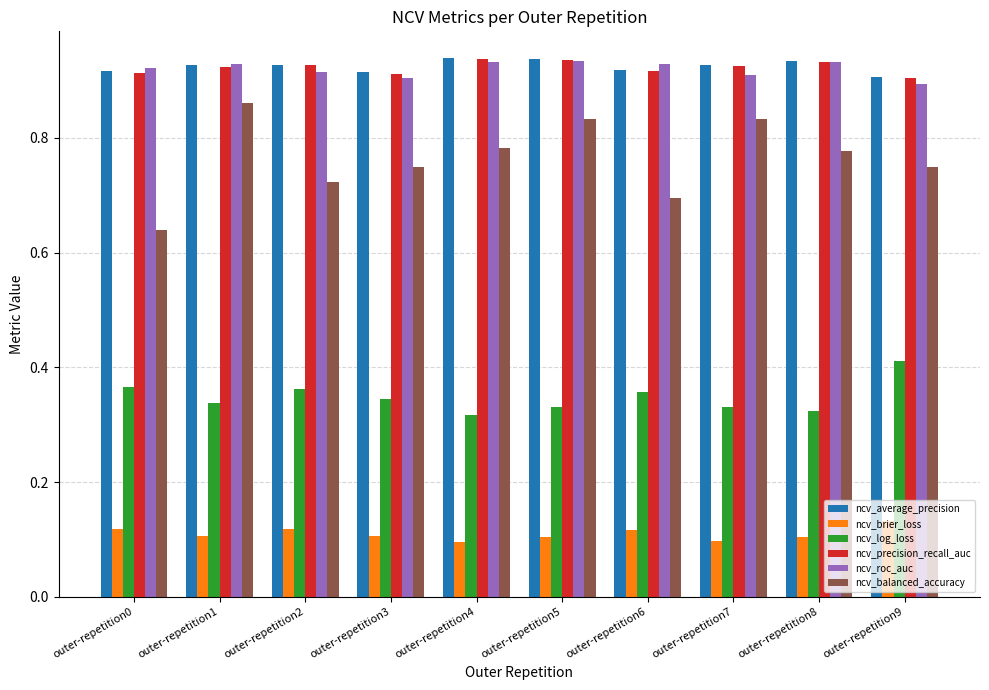

Which series has the widest spread of values?

ncv_balanced_accuracy